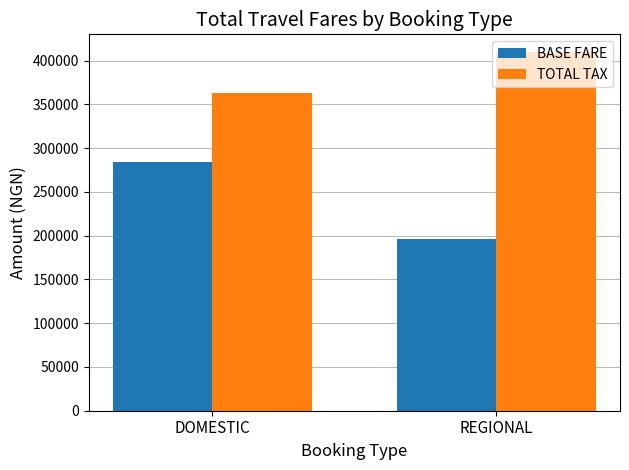

Which series has the largest range (max minus min)?

BASE FARE